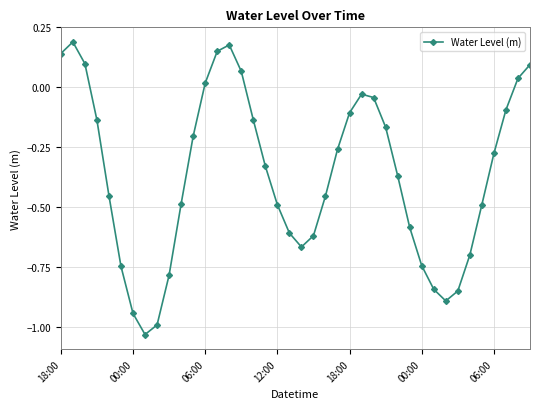

What is the difference between the maximum and second lowest values?

1.2